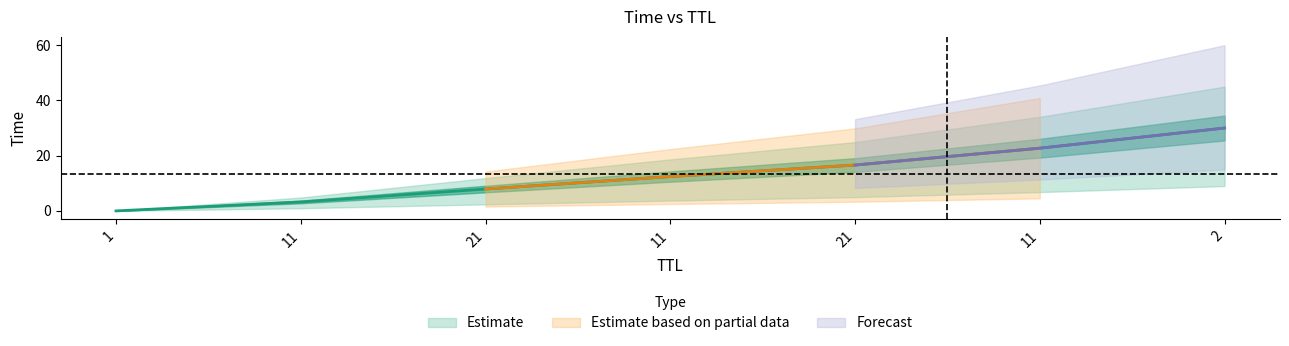

Which category has the lowest value across all series?

1